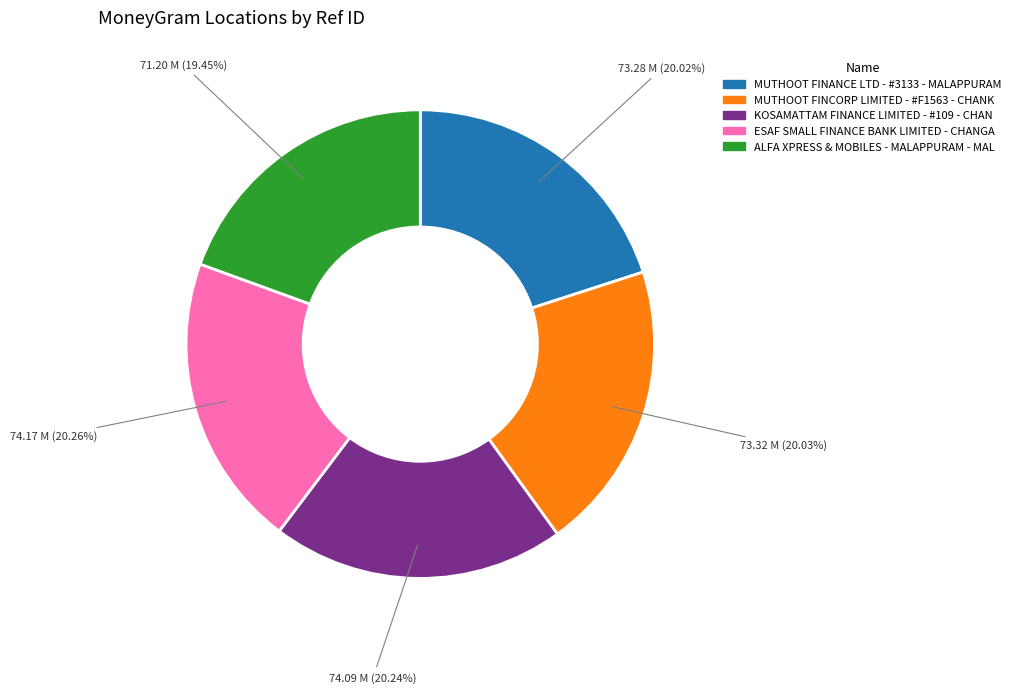

Count the number of slices in the pie.

5